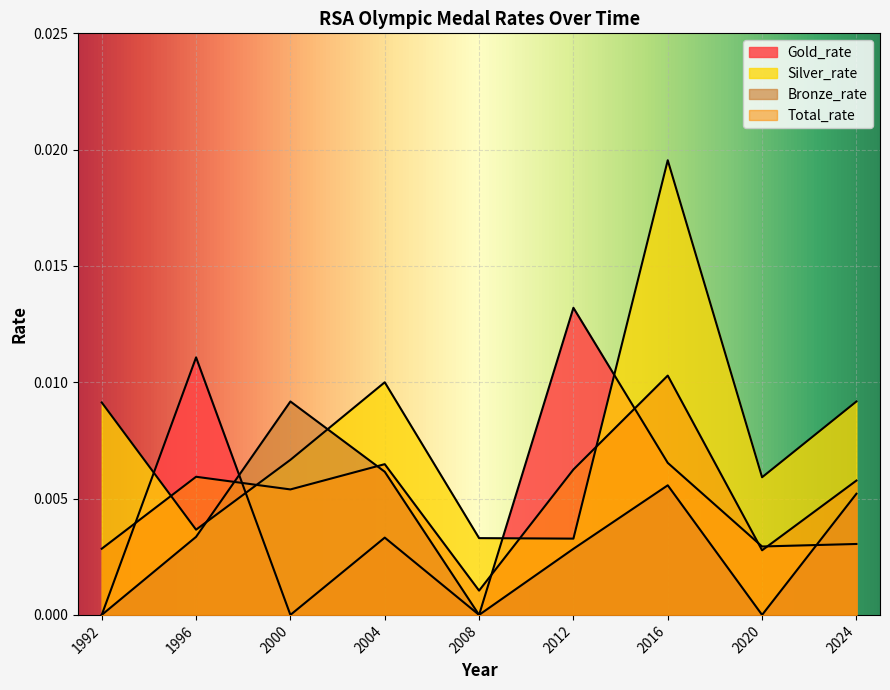

List the series in order of their peak value, lowest first.

Bronze_rate, Total_rate, Gold_rate, Silver_rate